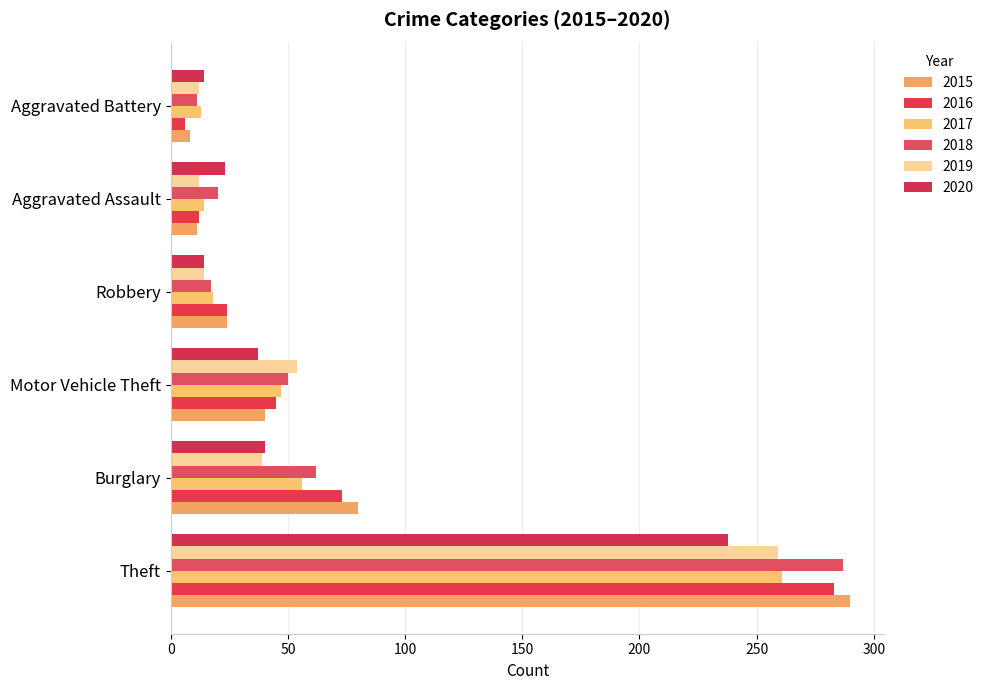

True or false: 2017 has a value of 92 at Burglary.

False